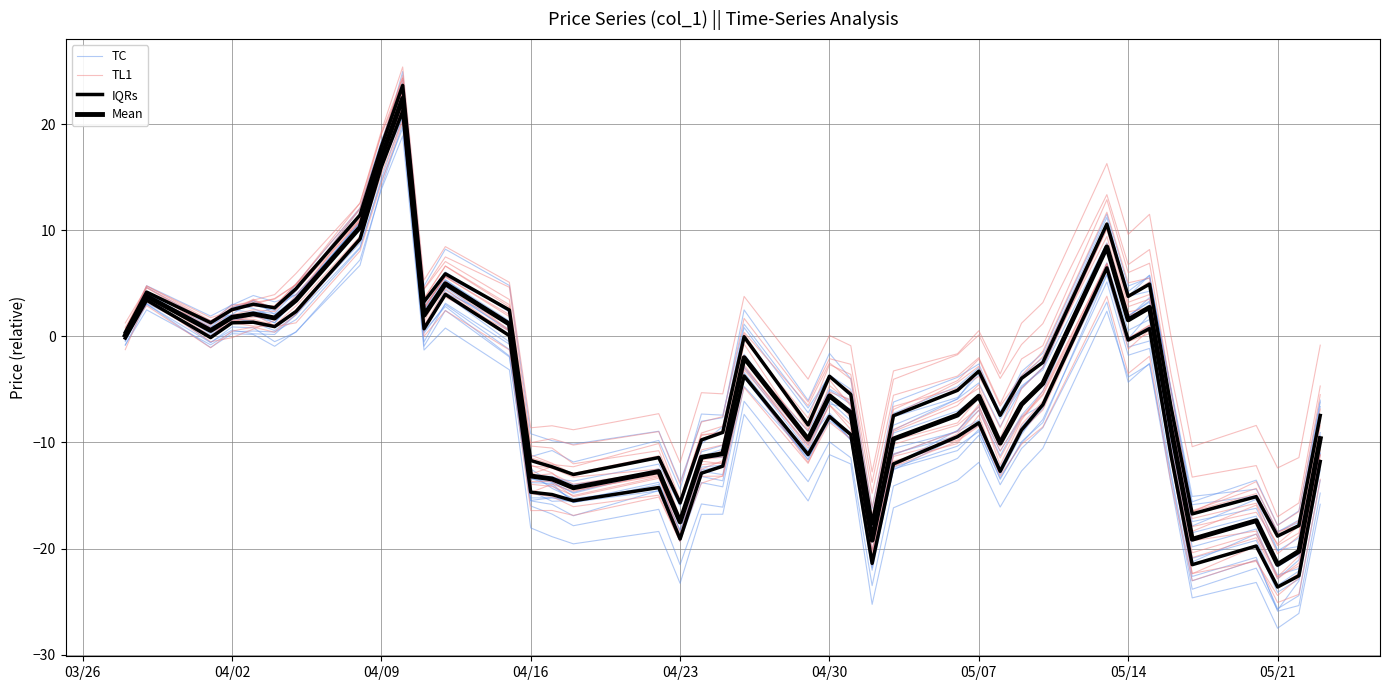

The value of Mean at 29 is -9.1. True or false?

False